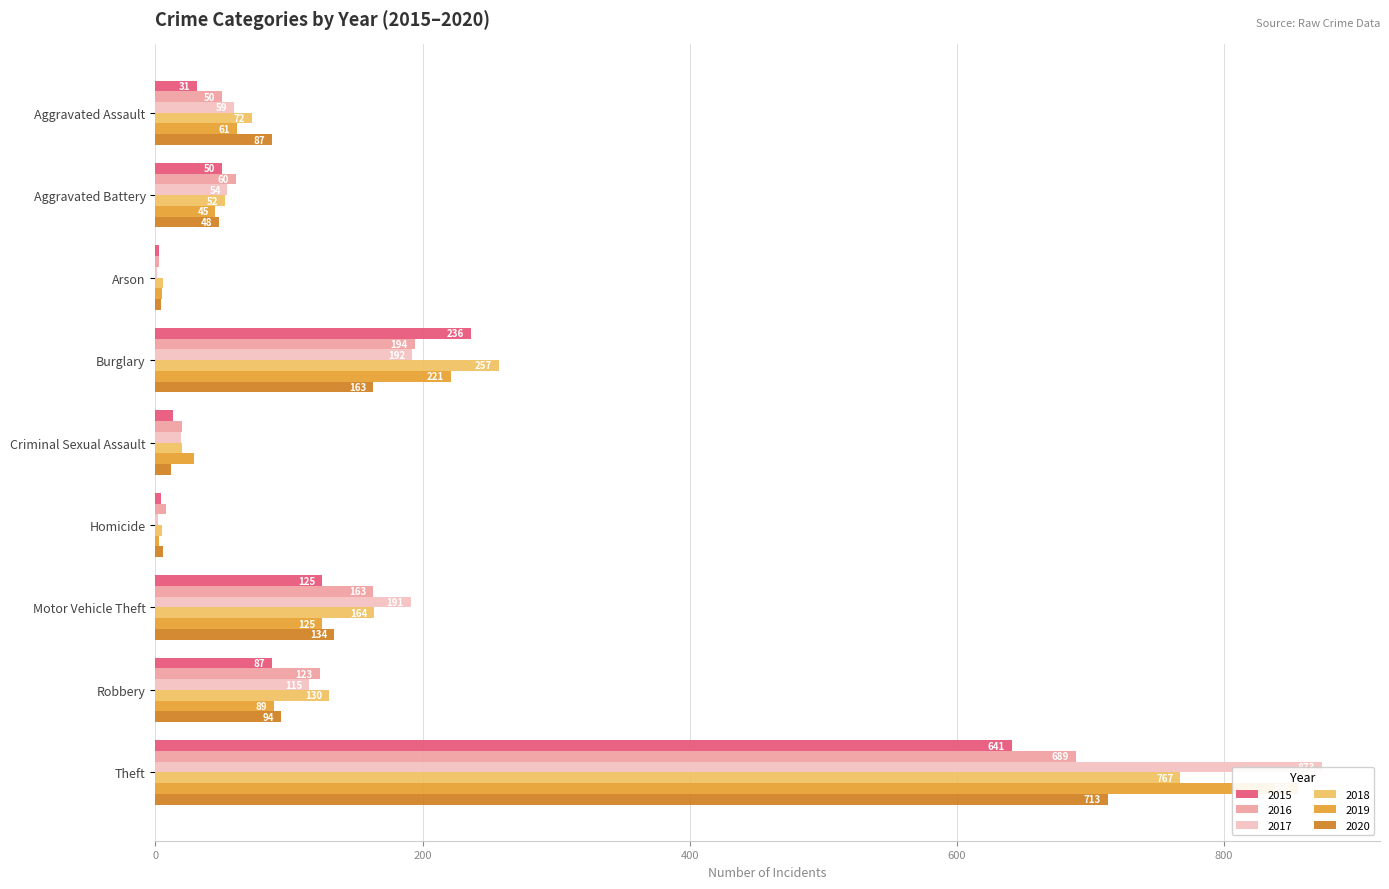

What is the value of the 2015 bar at the 4th from the left?

236